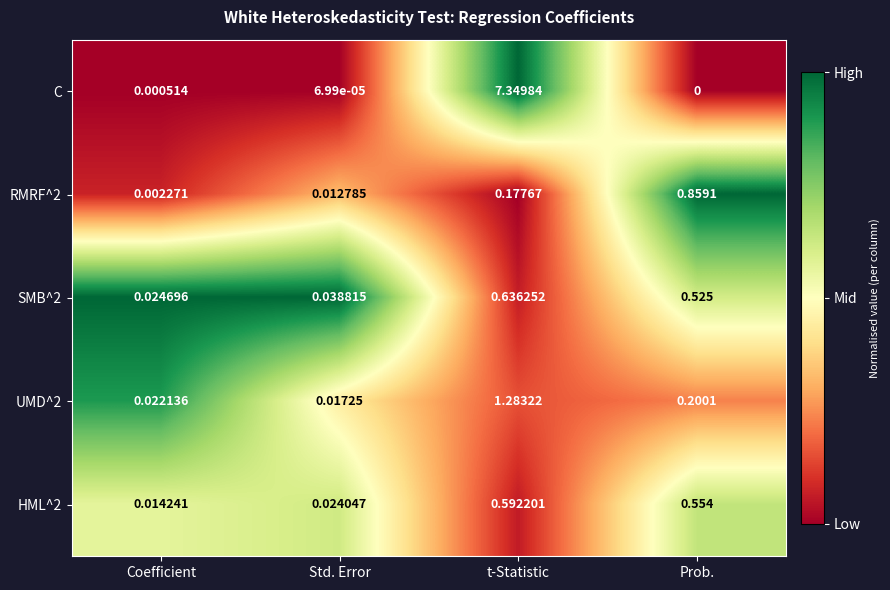

Which category has the highest value in the C series?

t-Statistic